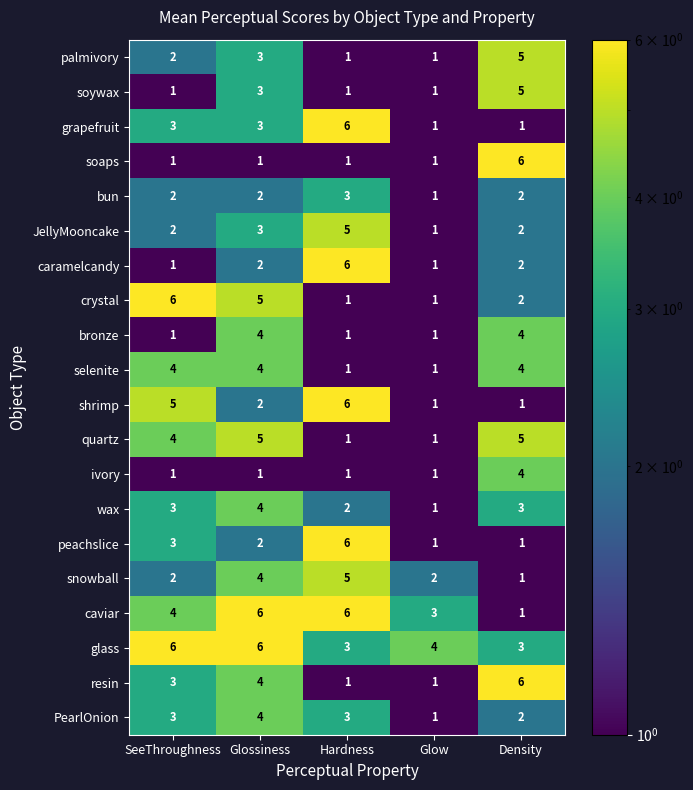

Which series has the largest total across all categories?

glass